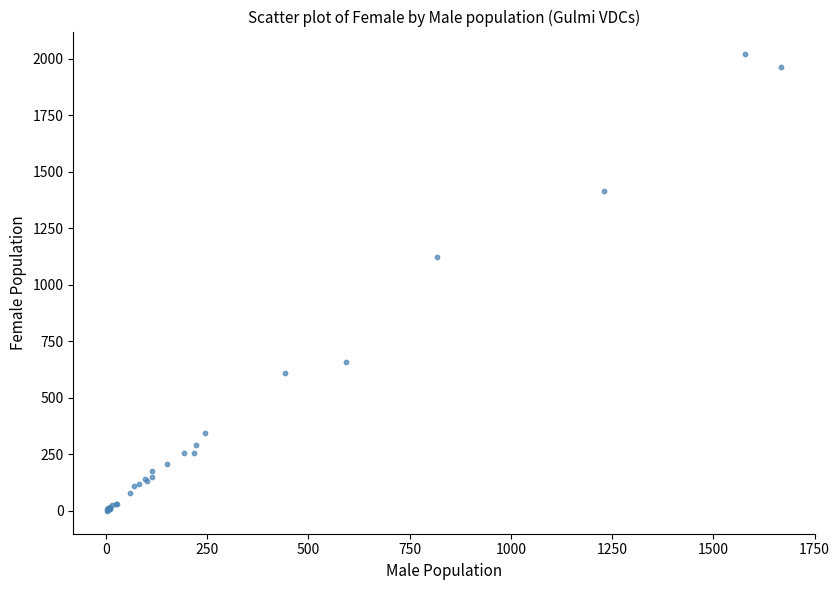

What Y value in the scatter plot is closest to 1010?

1125